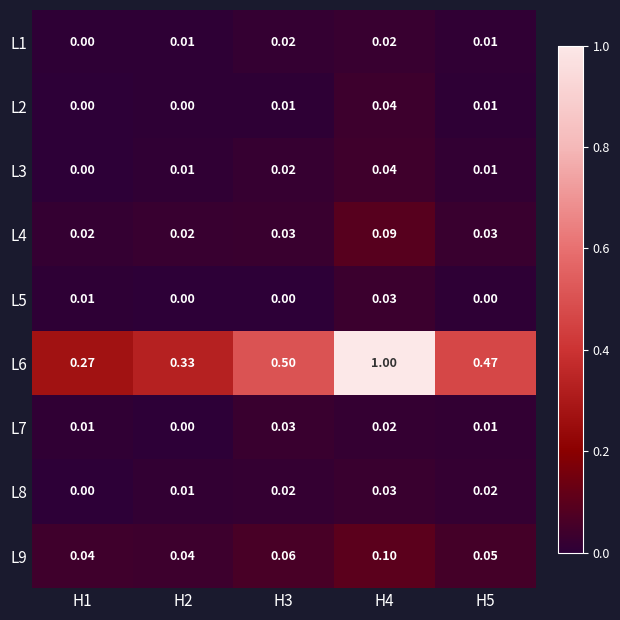

Which series changed the most between H2 and H3?

L6